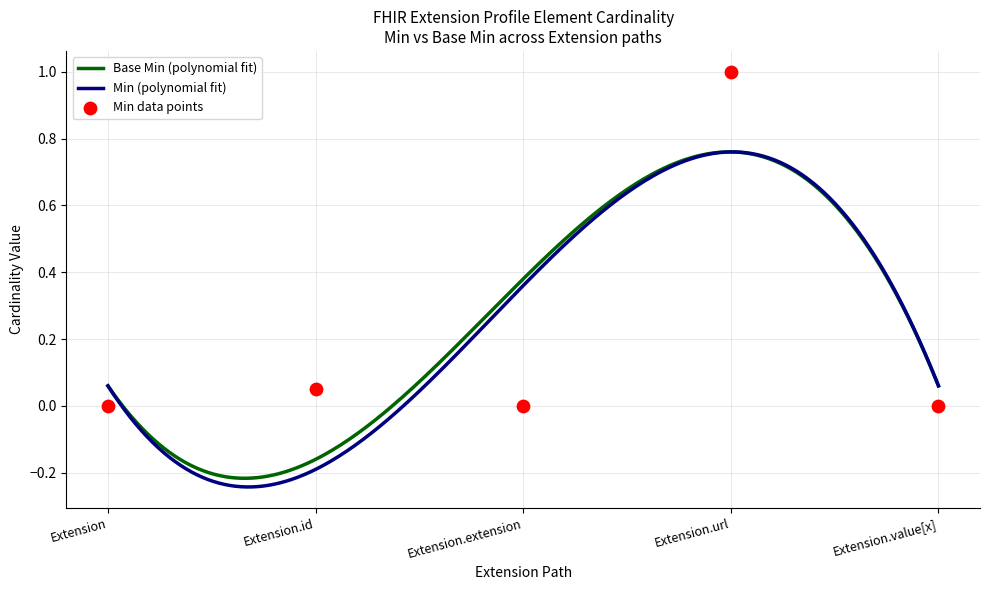

What is the change in value from Extension.id to Extension.url?

+0.9